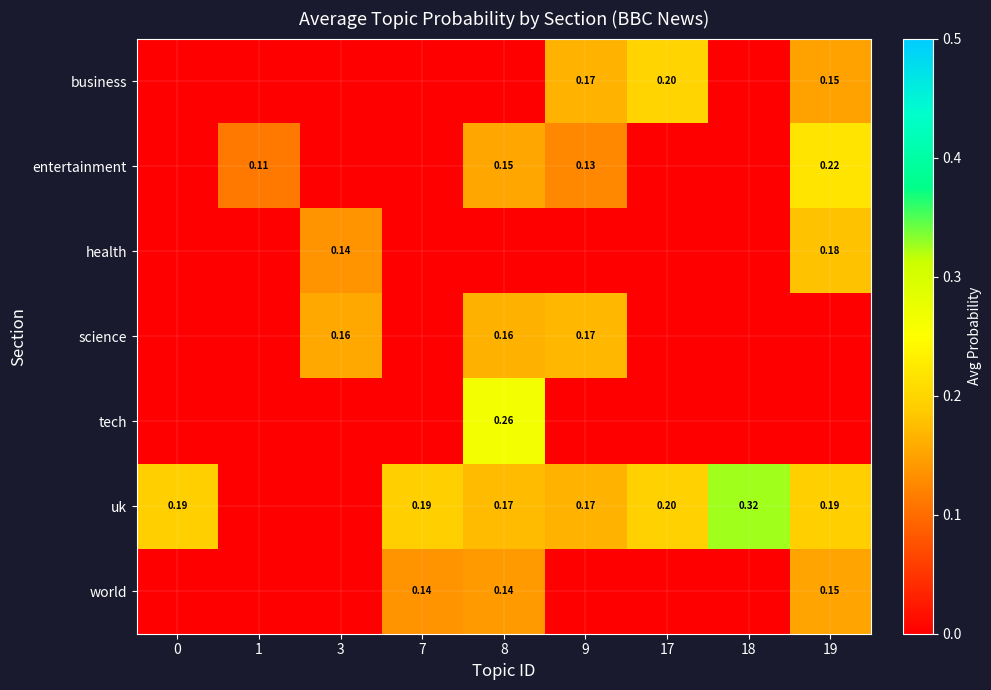

Is the value of science at 9 greater than the value of world at 19?

Yes